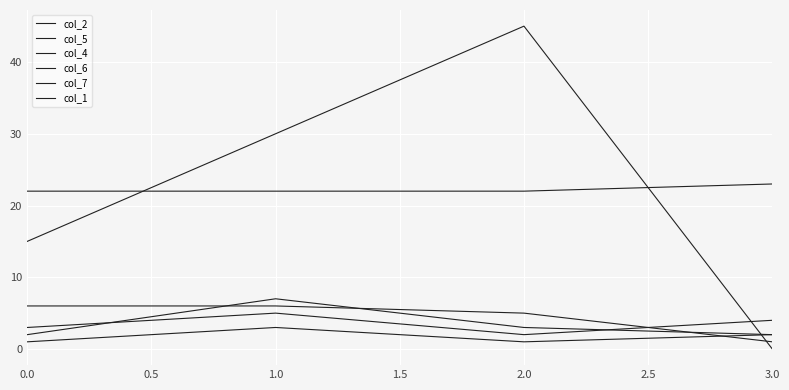

Does the chart display data point markers on the line(s)?

No